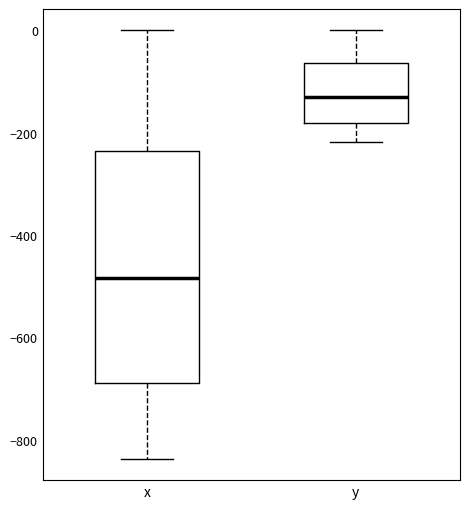

Reading left to right, read every box against the y-axis: the position of its median line, the range the box covers, and the ends of its whiskers. The values are not printed on the chart, so give them approximately, as read against the axis.

x: median -480, box -680 to -240, whiskers -840 to 0
y: median -140, box -180 to -60, whiskers -220 to 0